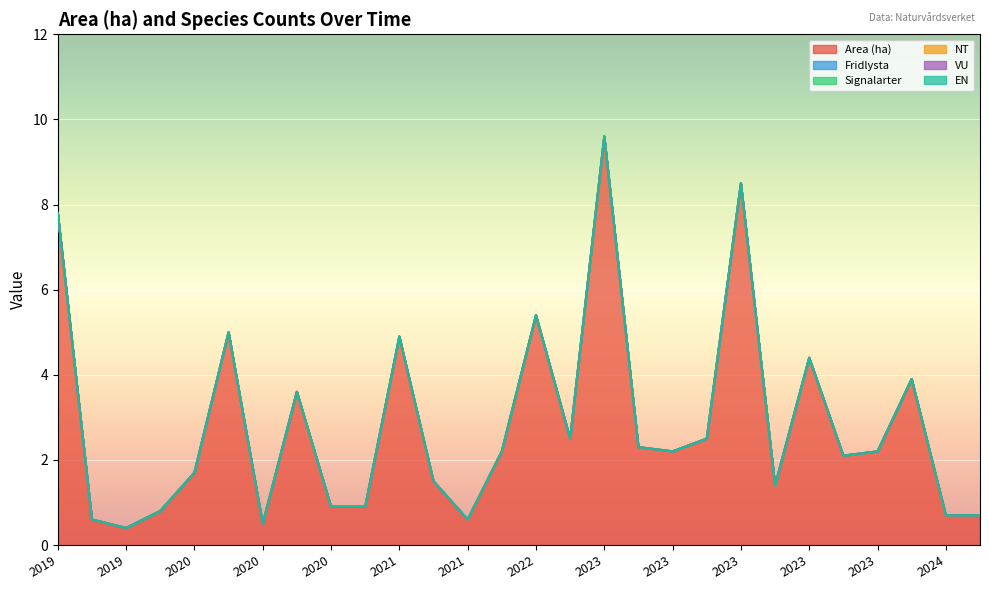

Does the chart display data point markers on the line(s)?

No